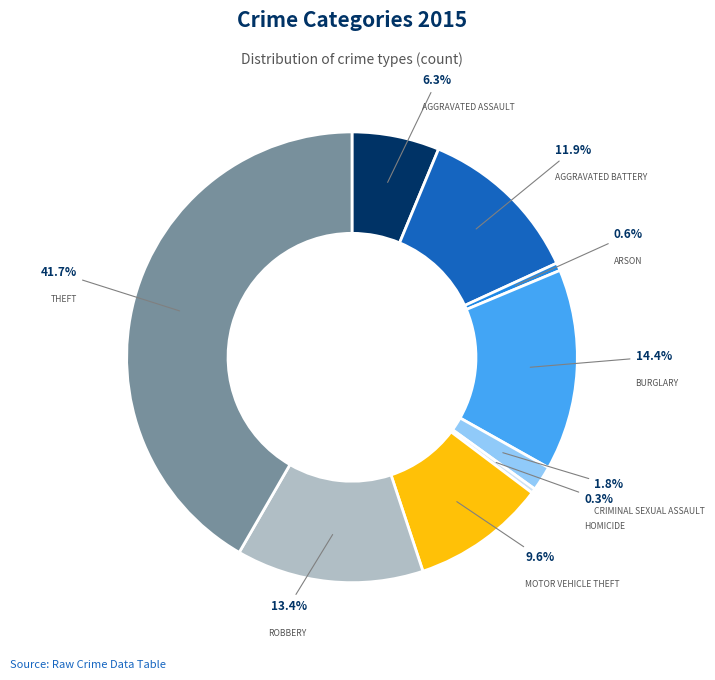

Does any single category account for the majority?

No